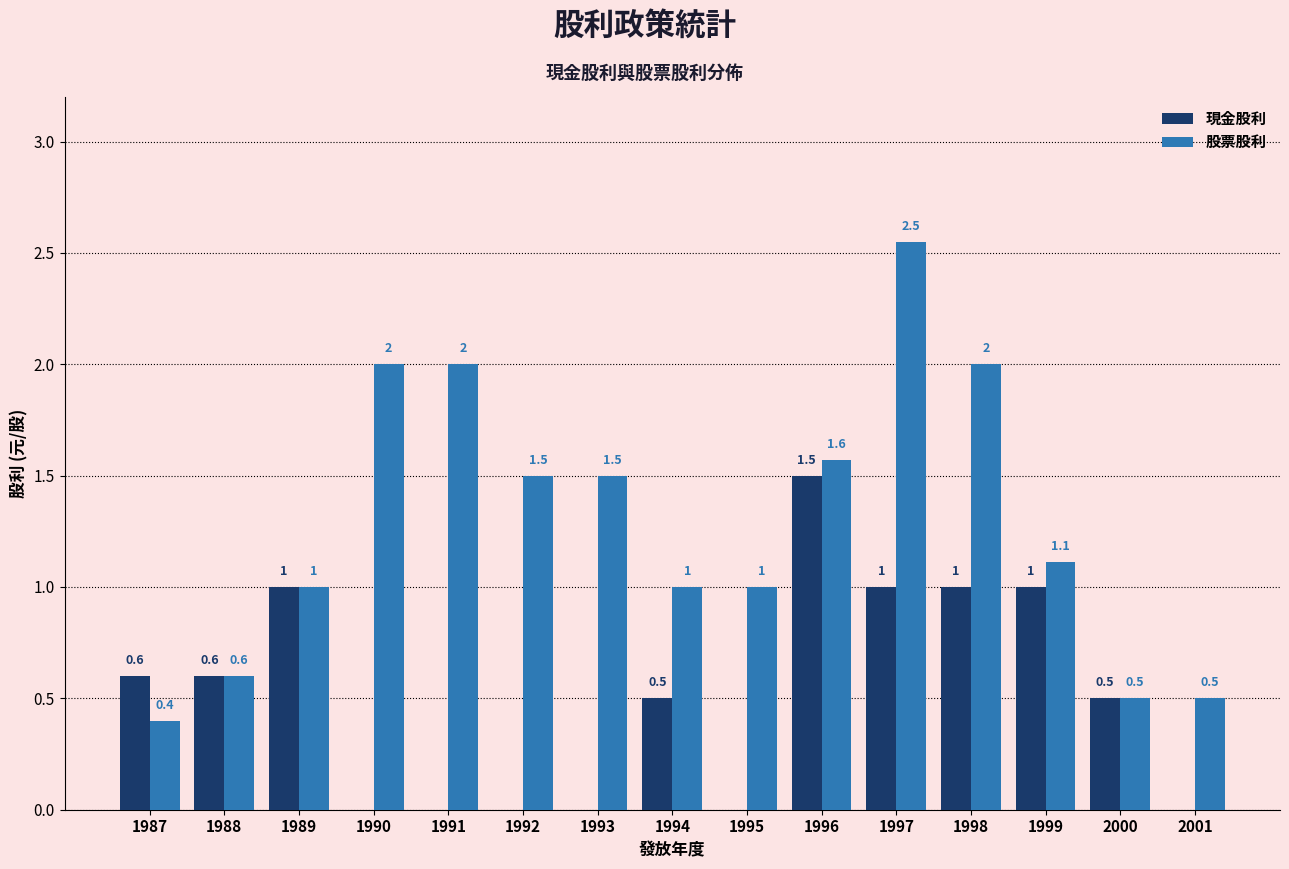

What is the total value across all series at 1999?

2.1